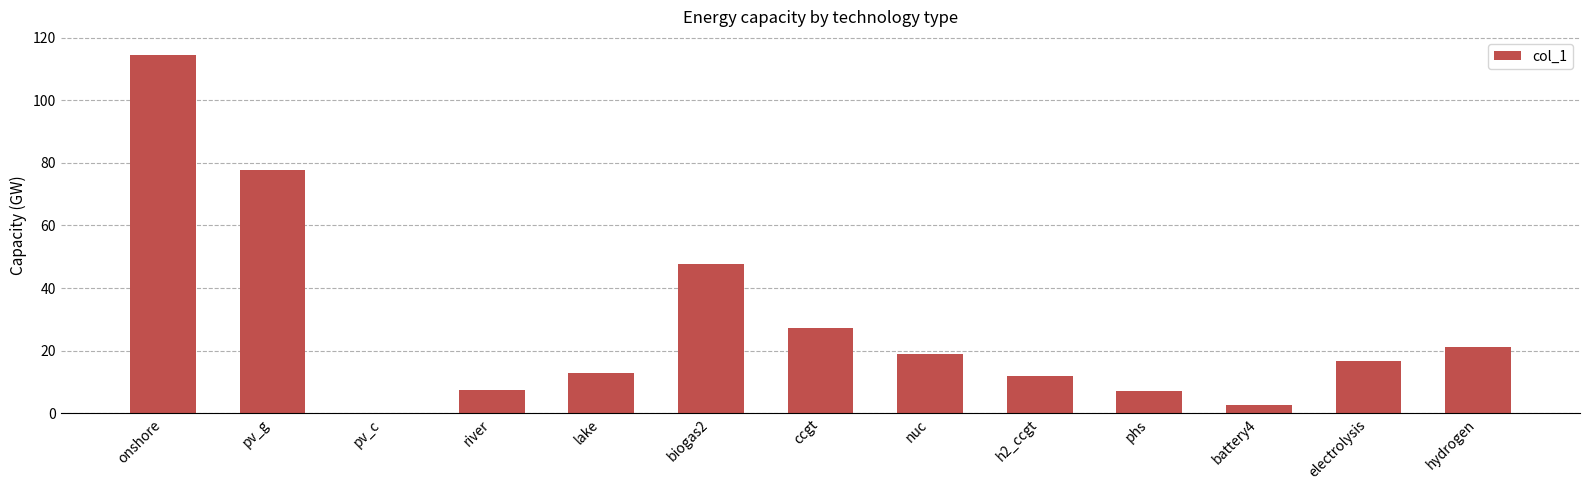

Between biogas2 and pv_c, which is larger?

biogas2